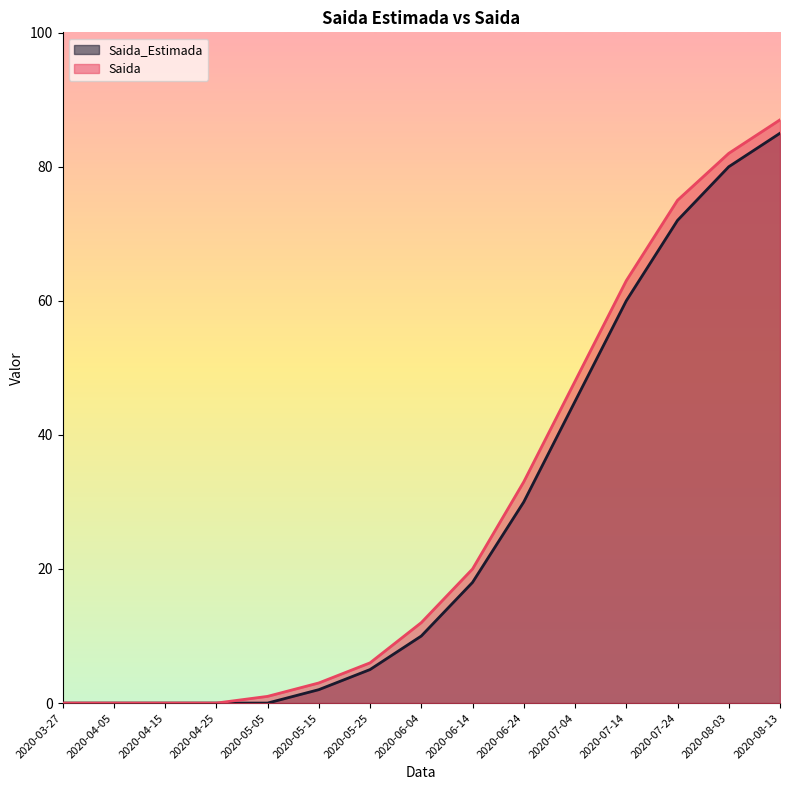

Reading right to left, list all the values displayed in this chart.

Saida_Estimada: 85	80	72	60	45	30	18	10	5	2	0	0	0	0	0
Saida: 87	82	75	63	48	33	20	12	6	3	1	0	0	0	0